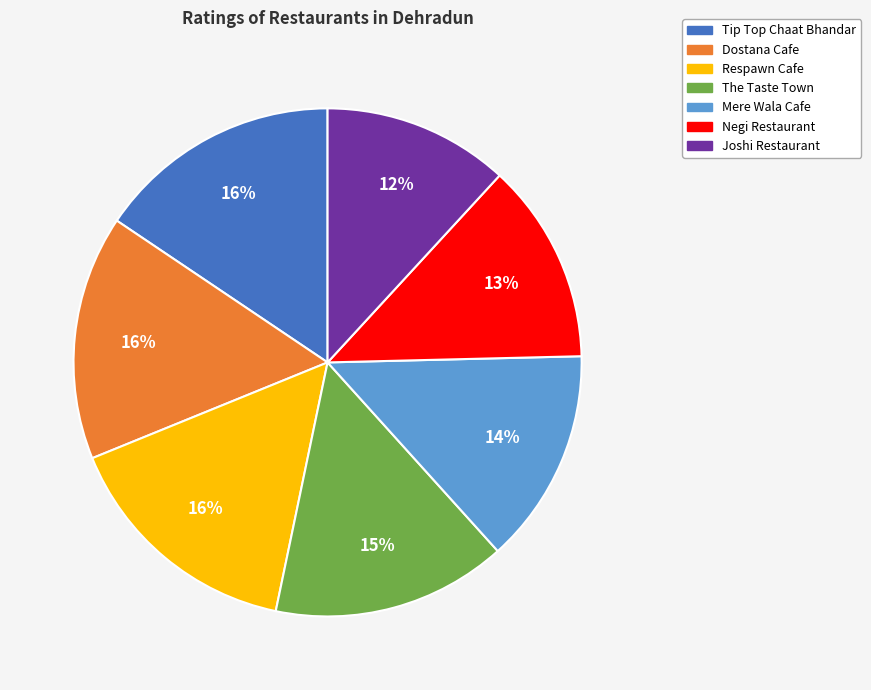

Count the number of slices in the pie.

7